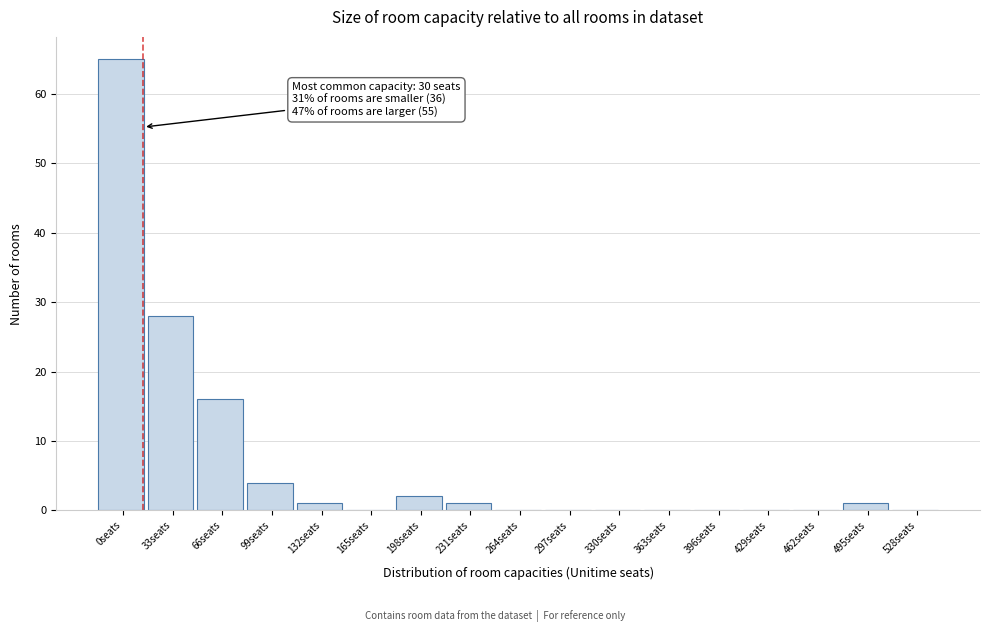

Reading left to right, transcribe all the data shown in this chart.

0seats=65	33seats=28	66seats=16	99seats=4	132seats=1	165seats=0	198seats=2	231seats=1	264seats=0	297seats=0	330seats=0	363seats=0	396seats=0	429seats=0	462seats=0	495seats=1	528seats=0